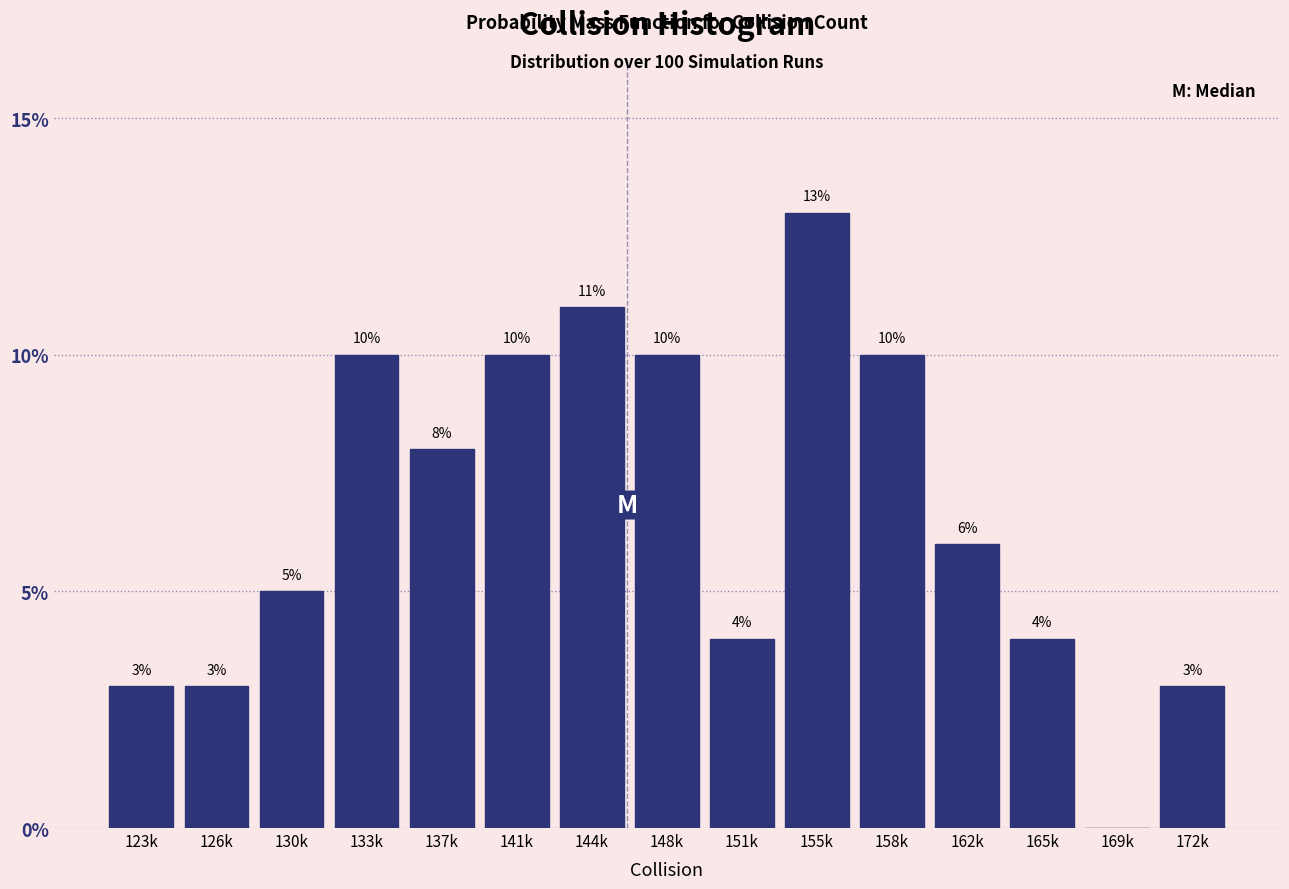

Reading left to right, extract all data points from this chart.

123k=3	126k=3	130k=5	133k=10	137k=8	141k=10	144k=11	148k=10	151k=4	155k=13	158k=10	162k=6	165k=4	169k=0	172k=3